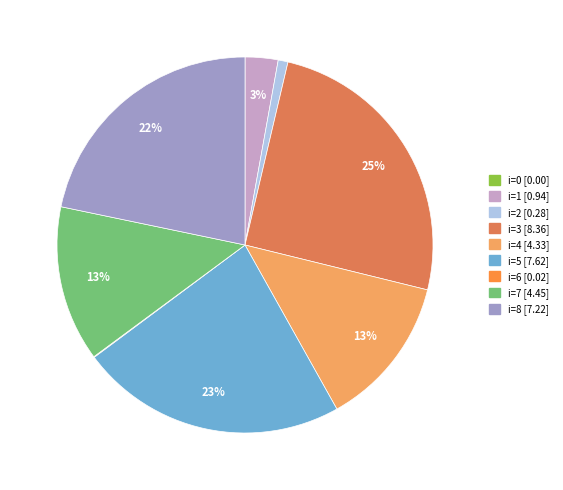

Is there any slice that represents more than half of the pie?

No